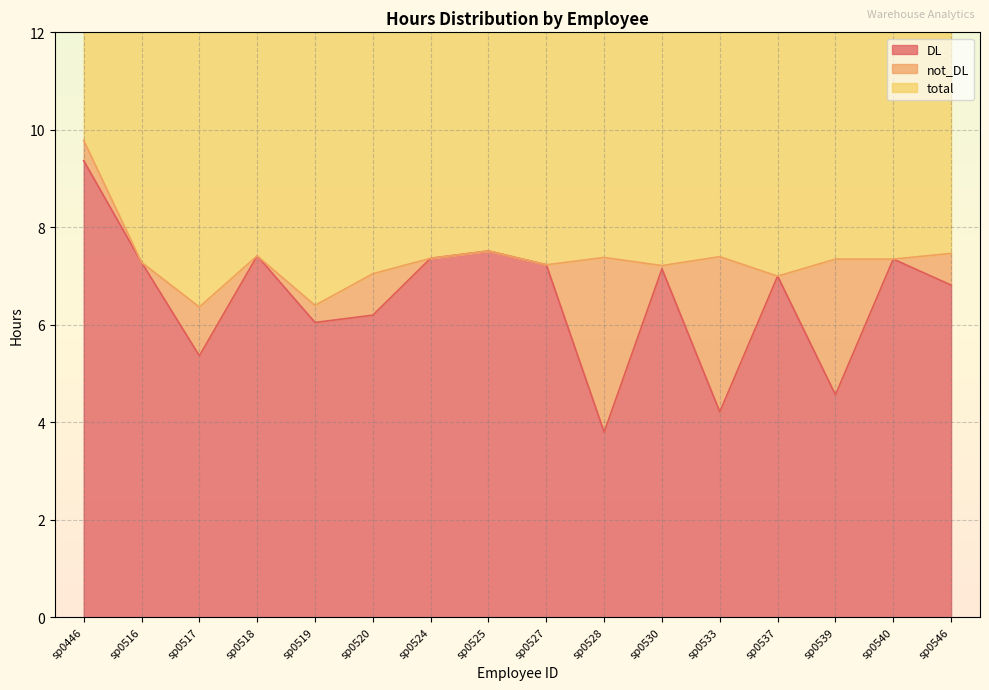

Which series has the largest range (max minus min)?

DL